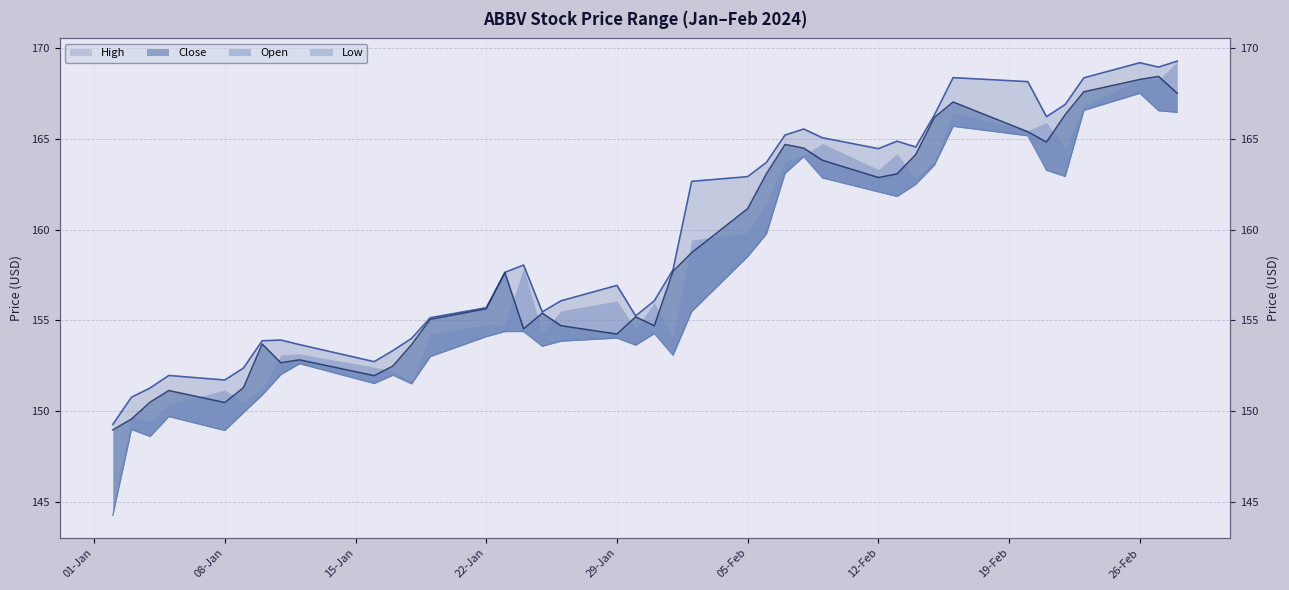

Where is the first local minimum for Close?

08-Jan